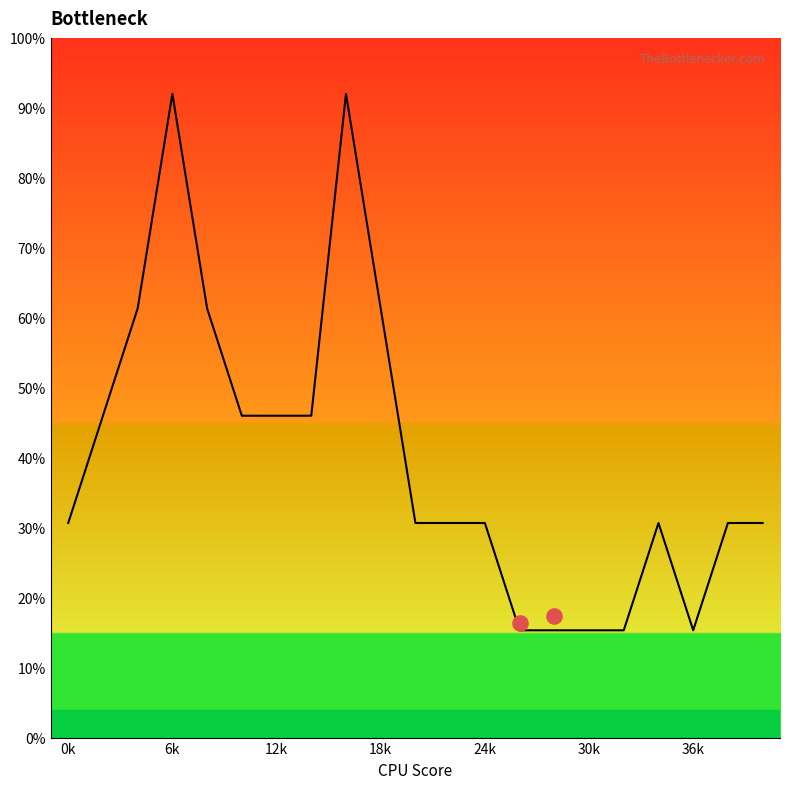

Between 12k and 18k, which is larger?

18k